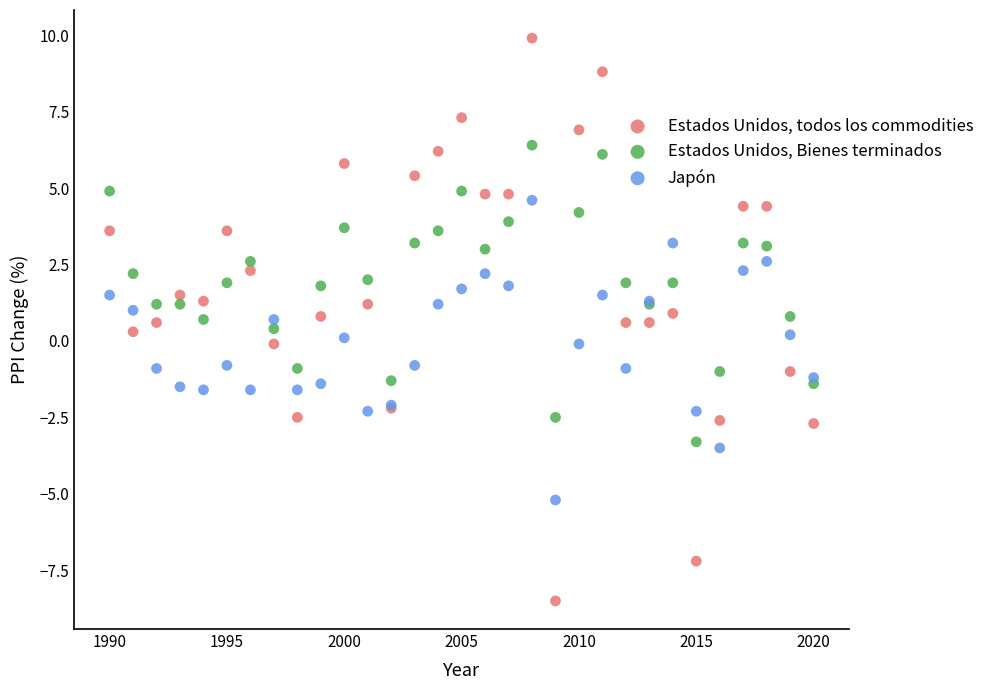

Which series has the widest spread of Y values?

Estados Unidos, todos los commodities